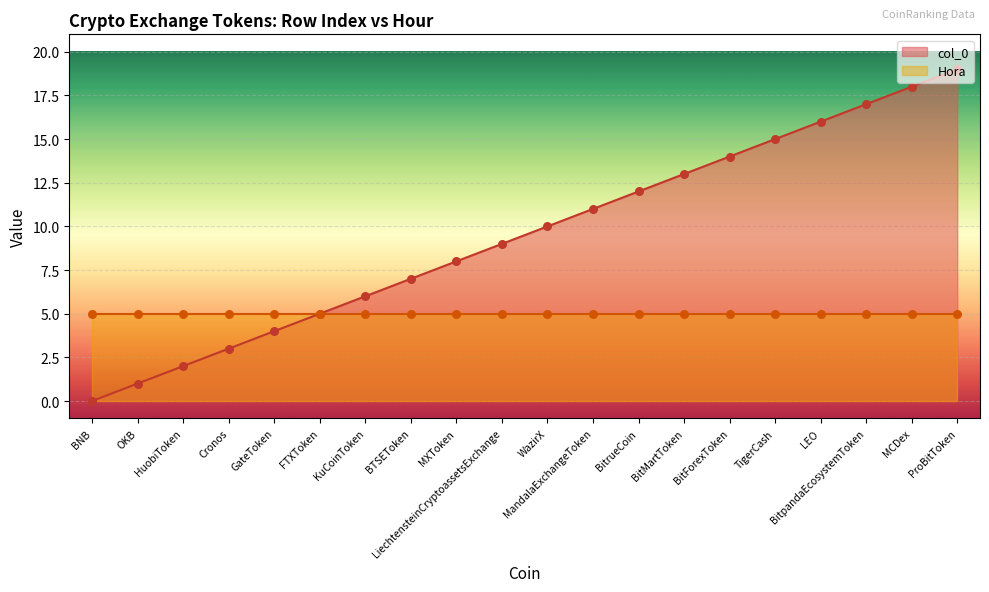

Which has a higher value, GateToken or BitpandaEcosystemToken?

BitpandaEcosystemToken